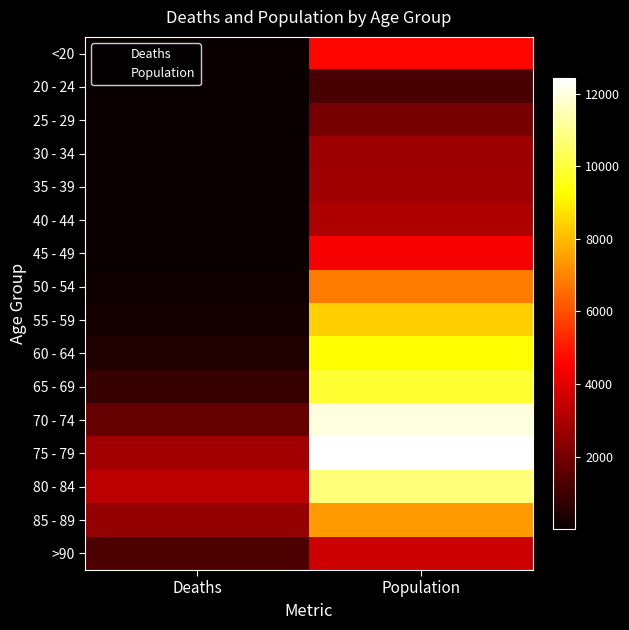

At which category is the sum across all series the highest?

Population